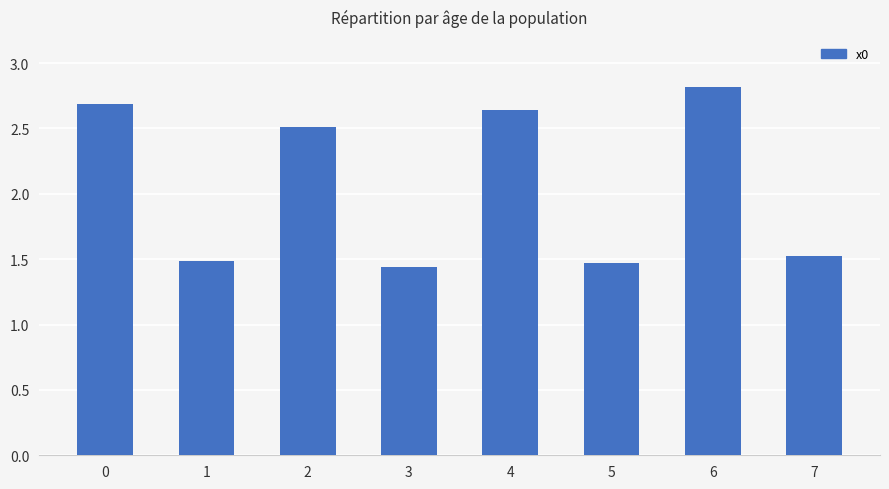

What is the value of the 8th bar from the left?

1.5